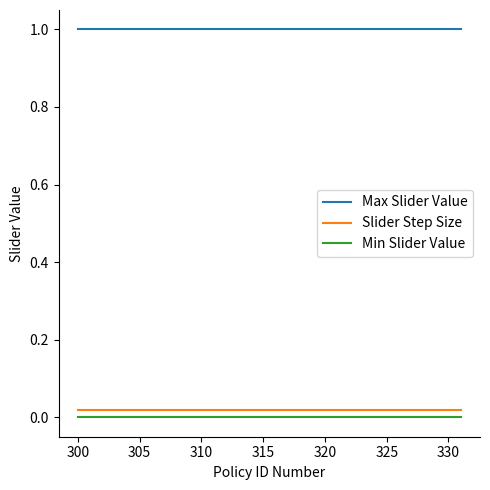

True or false: Max Slider Value and Slider Step Size intersect in this chart.

False